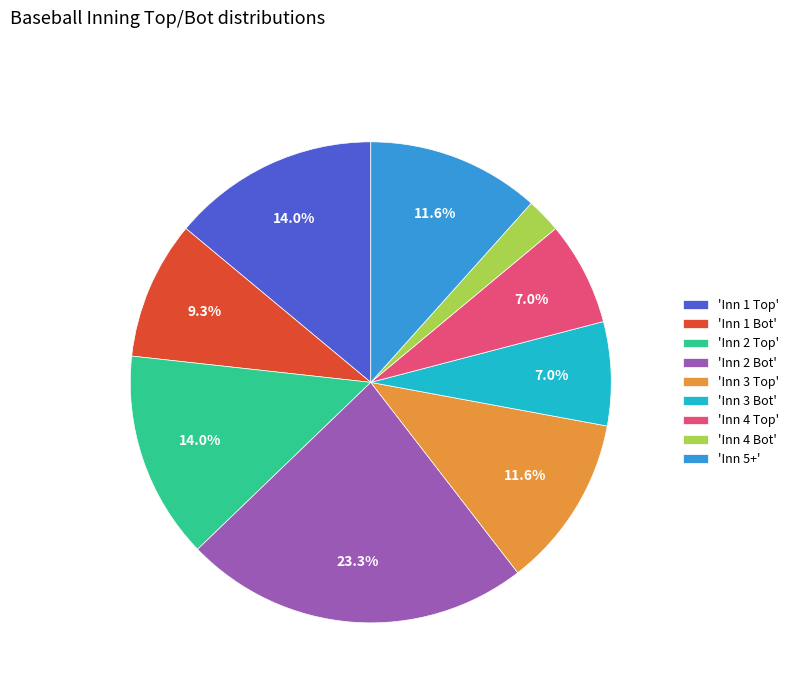

Which category has the smallest portion of the pie?

'Inn 4 Bot'